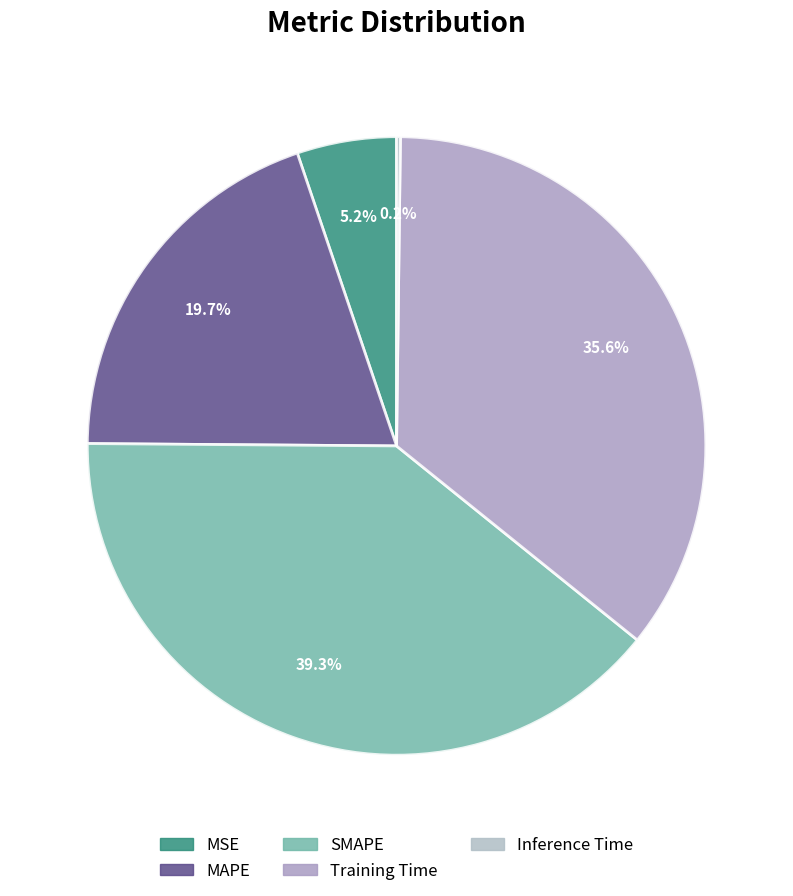

Rank the categories by value from lowest to highest.

Inference Time, MSE, MAPE, Training Time, SMAPE